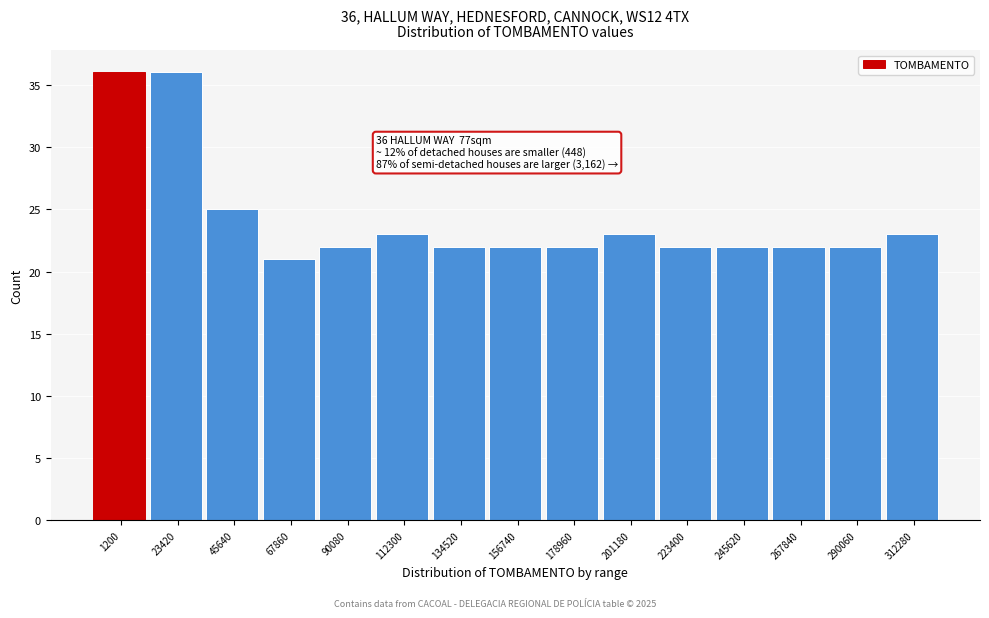

Reading left to right, extract all data points from this chart.

1200=36	23420=36	45640=25	67860=21	90080=22	112300=23	134520=22	156740=22	178960=22	201180=23	223400=22	245620=22	267840=22	290060=22	312280=23